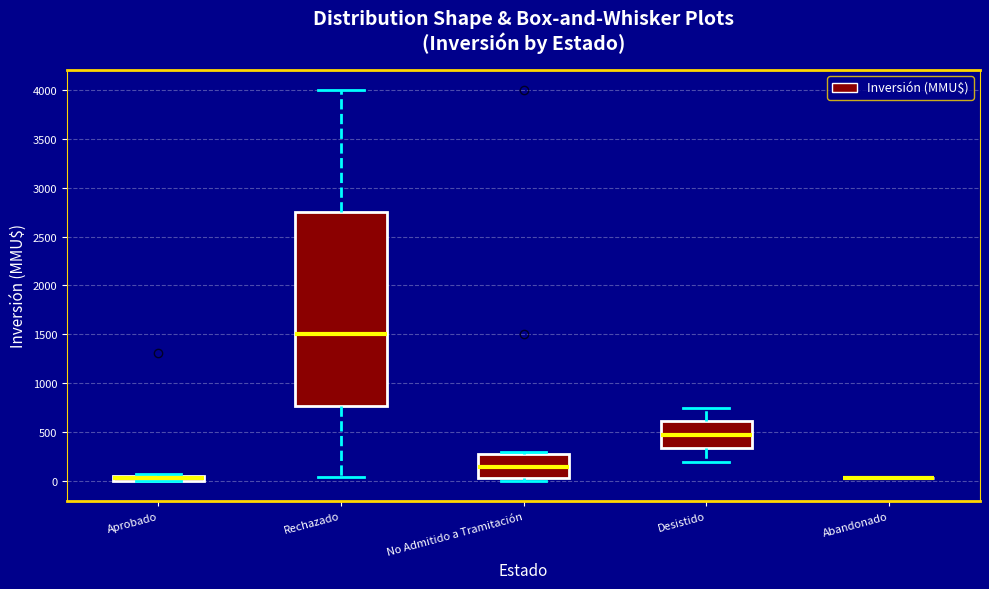

Which box is the tallest, from its lower edge to its upper edge?

Rechazado